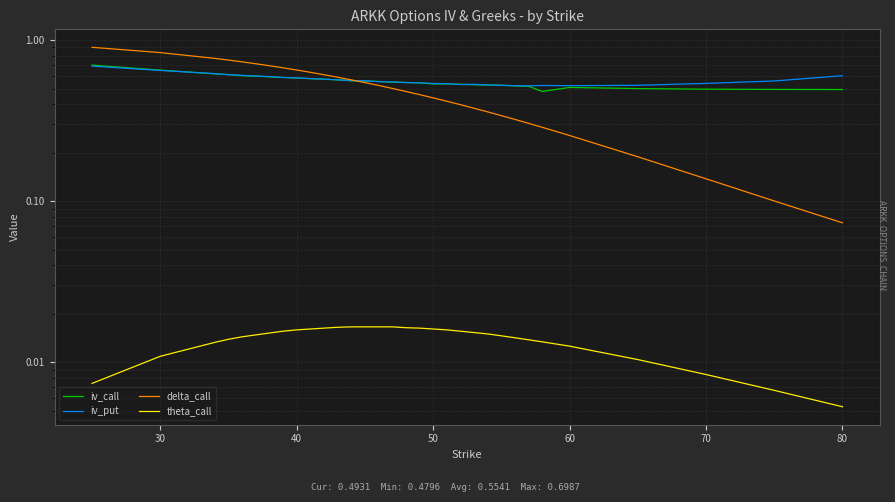

Which series has the largest range (max minus min)?

delta_call